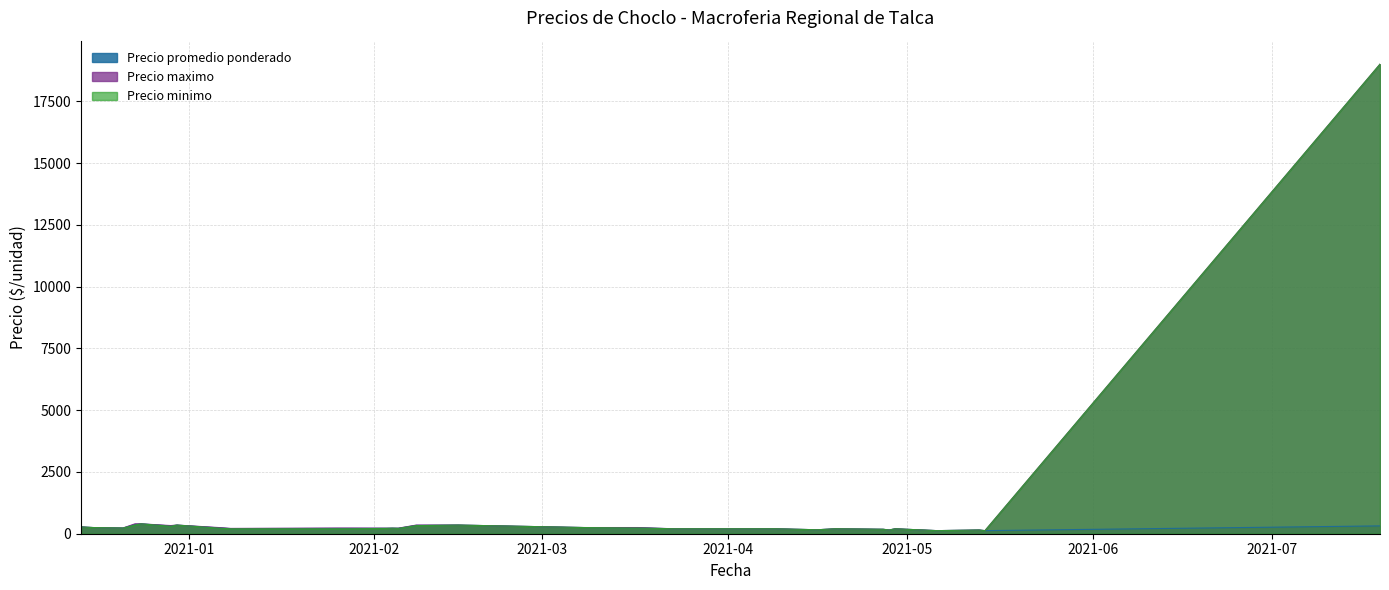

What is the maximum value shown in the chart?

19000.0